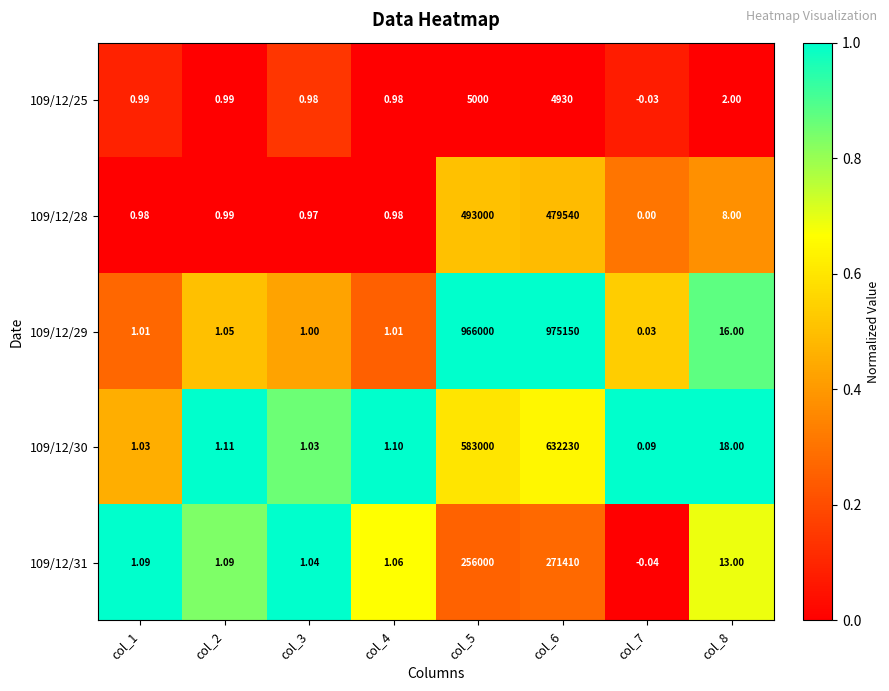

How many categories are shown in the chart?

8